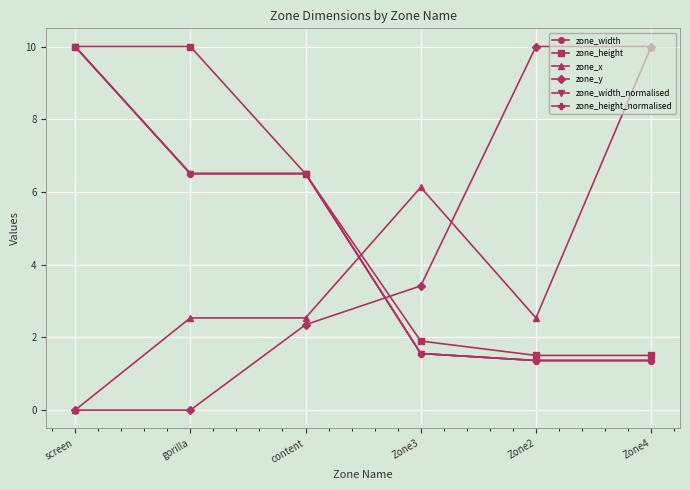

What is the average value of the zone_x series?

4.0